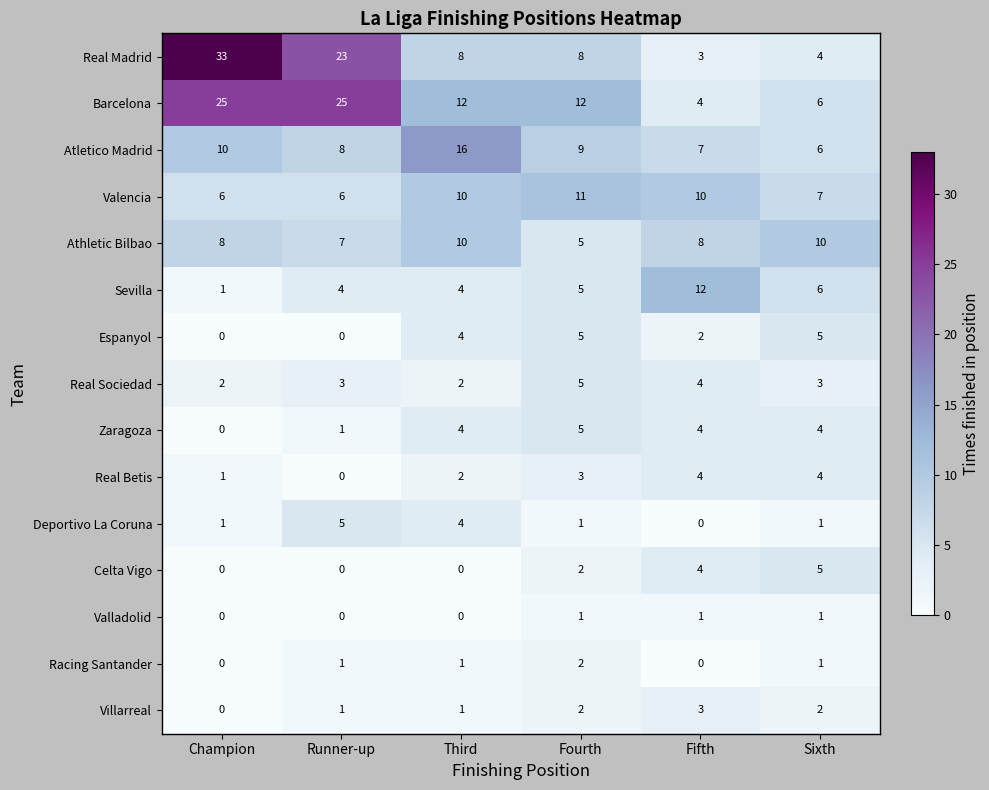

What is the sum of all Barcelona values?

84